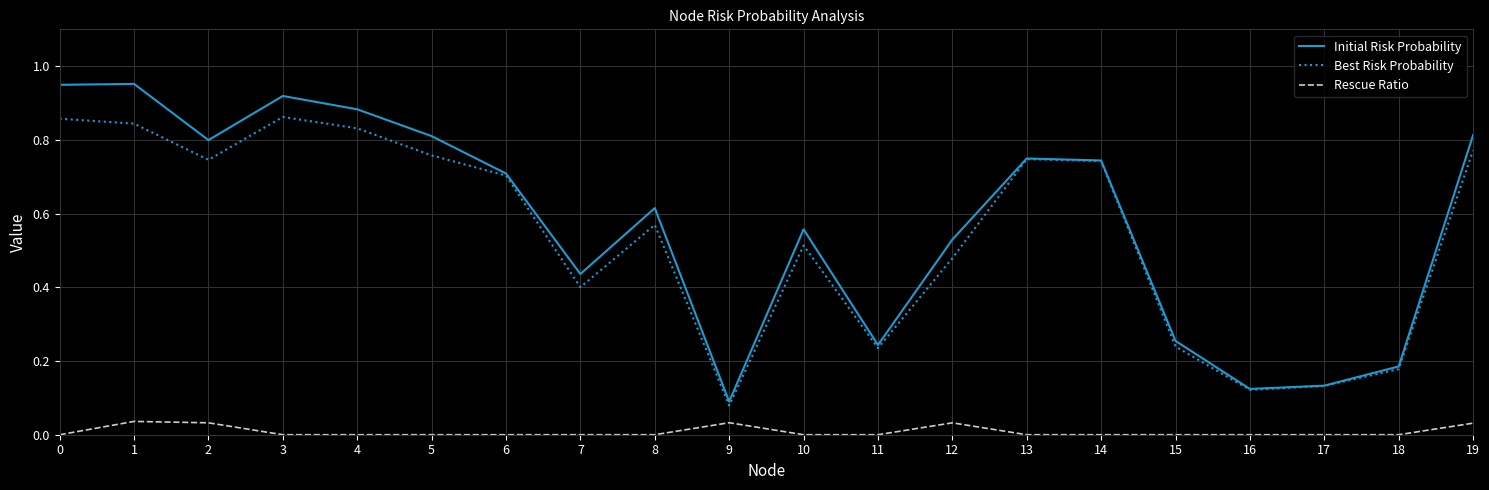

The value of Best Risk Probability at 13 is 0.7. True or false?

True